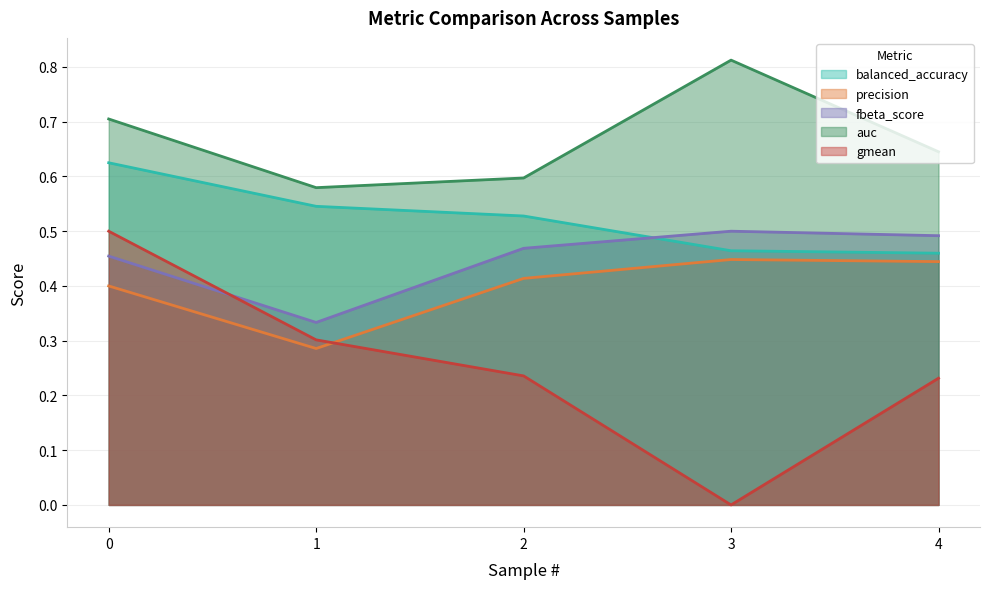

Which series has the largest total across all categories?

auc